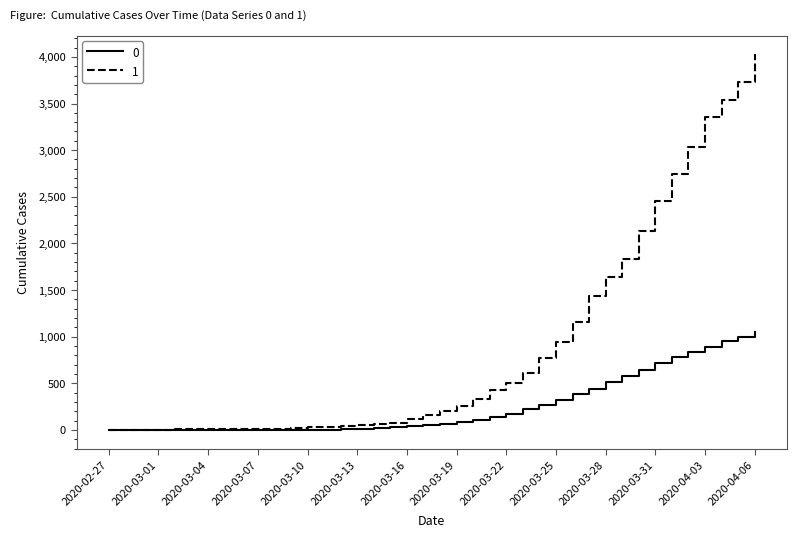

What is the greatest value displayed?

4028